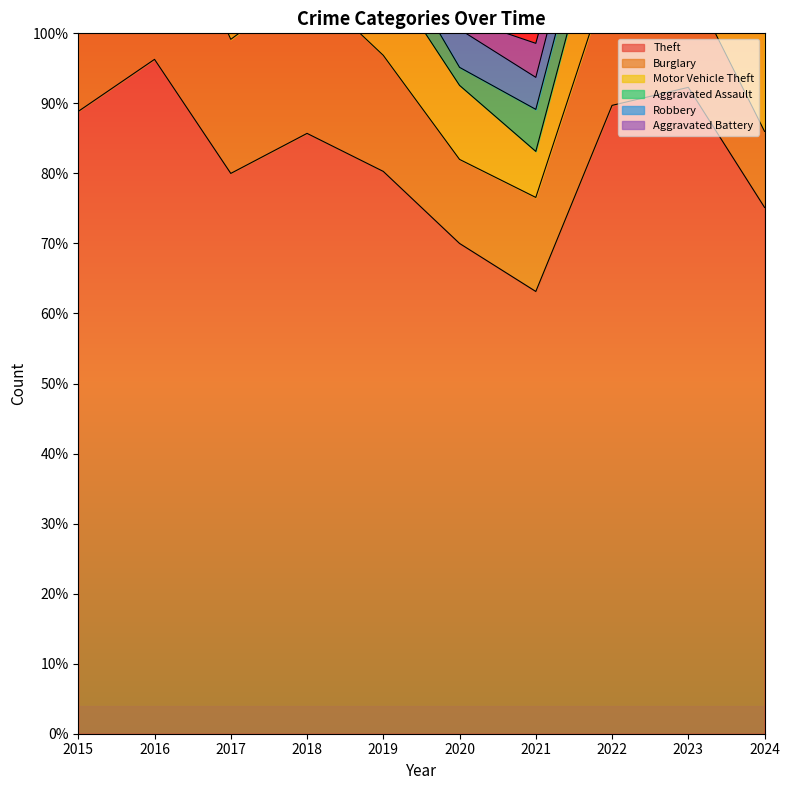

Reading left to right, transcribe all the data shown in this chart.

Theft: 2015=311	2016=337	2017=280	2018=300	2019=281	2020=245	2021=221	2022=314	2023=323	2024=263
Burglary: 2015=90	2016=96	2017=67	2018=75	2019=58	2020=42	2021=47	2022=70	2023=54	2024=38
Motor Vehicle Theft: 2015=27	2016=44	2017=36	2018=50	2019=43	2020=37	2021=23	2022=50	2023=58	2024=58
Aggravated Assault: 2015=12	2016=13	2017=12	2018=19	2019=16	2020=9	2021=21	2022=23	2023=22	2024=11
Robbery: 2015=8	2016=15	2017=13	2018=11	2019=9	2020=19	2021=16	2022=19	2023=12	2024=9
Aggravated Battery: 2015=13	2016=13	2017=9	2018=8	2019=8	2020=6	2021=17	2022=9	2023=16	2024=12